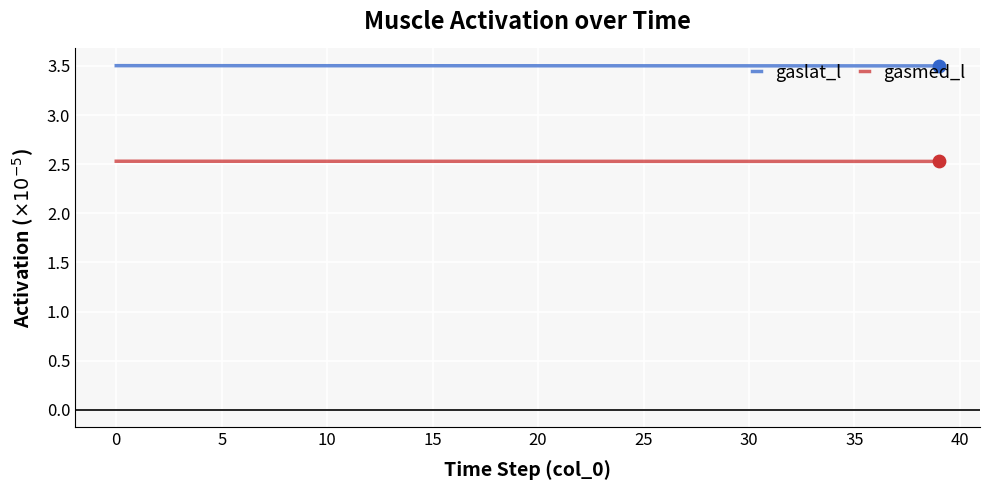

List the series in order of their overall mean, lowest first.

gasmed_l, gaslat_l